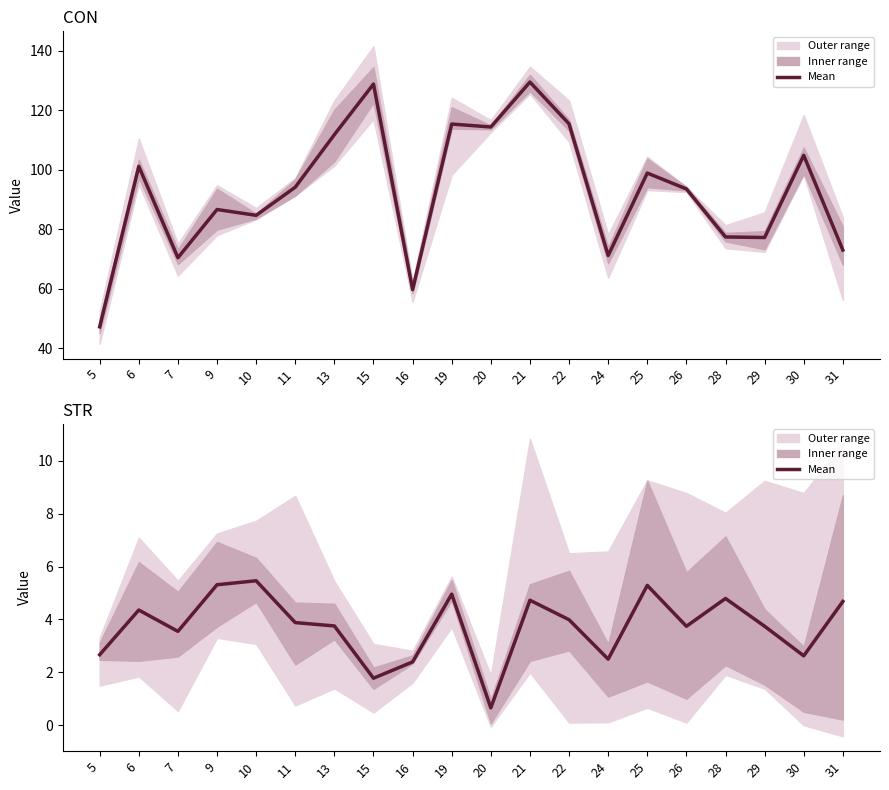

What is the sum of all values?

74.8